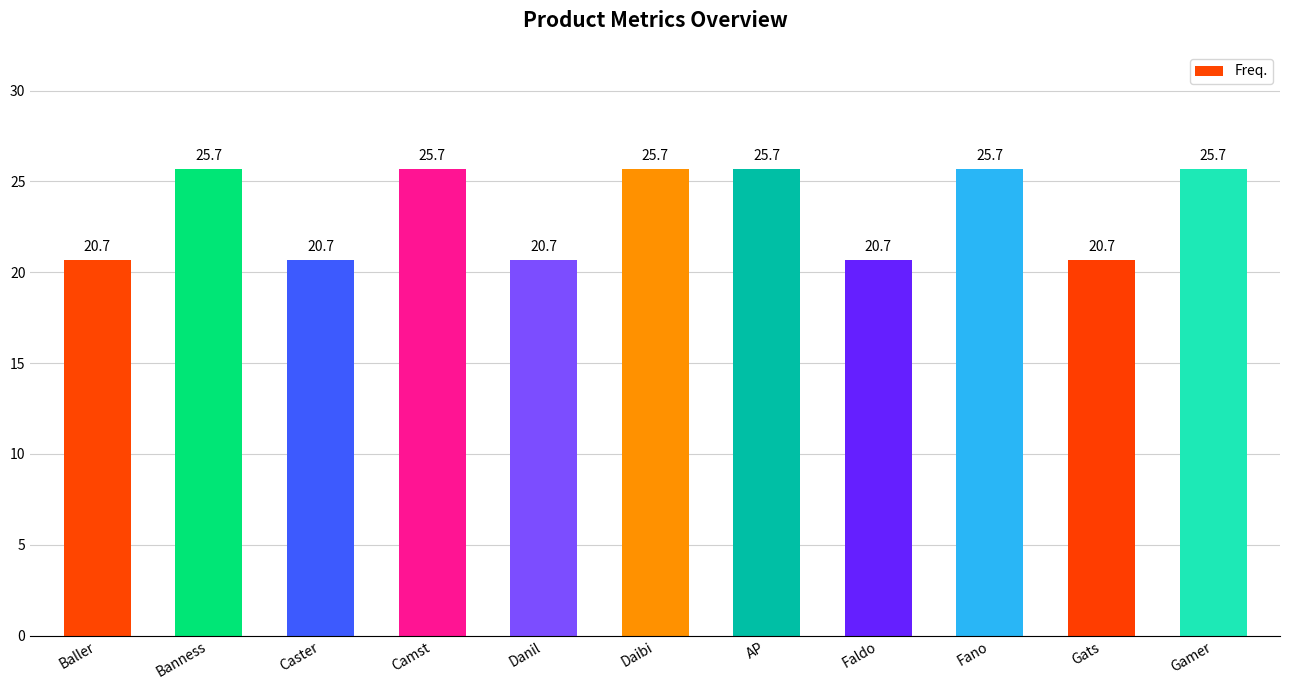

What is the sum of the values at Banness and Fano?

51.4